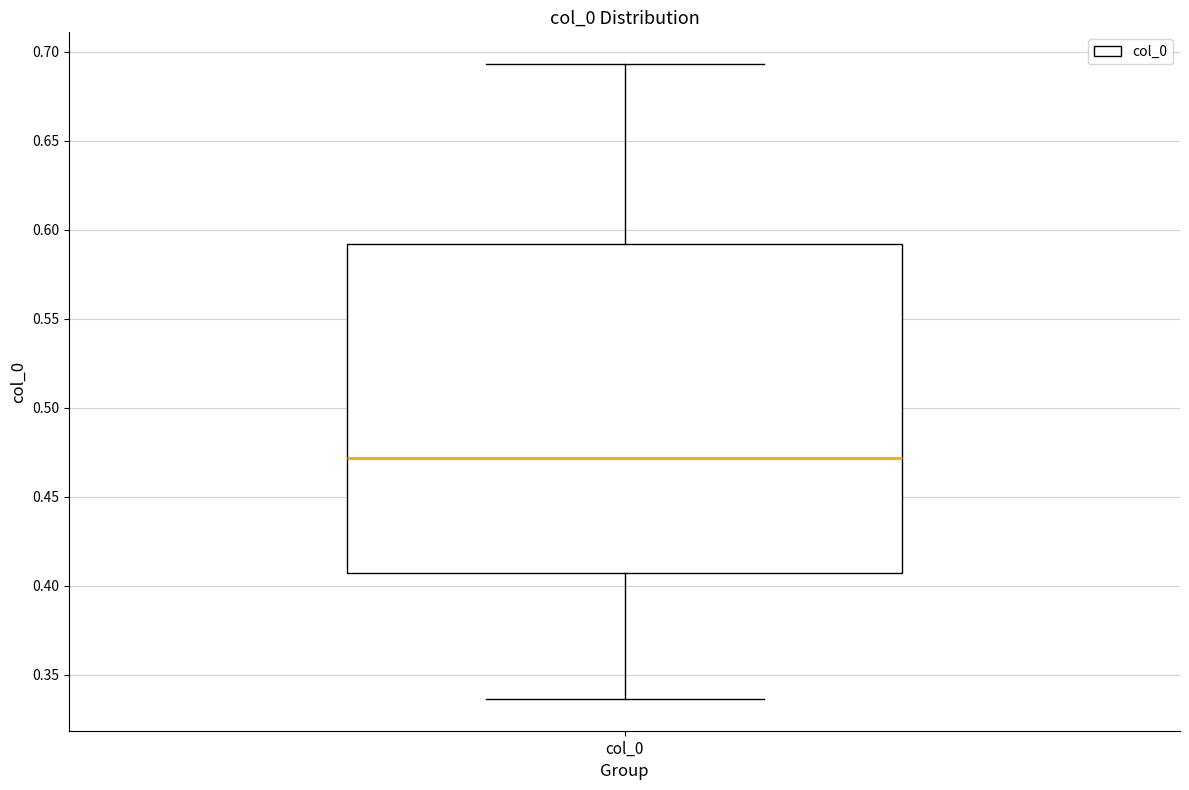

Read this box plot against the y-axis: the position of the median line, the range covered by the box, and the ends of both whiskers. The values are not printed on the chart, so give them approximately, as read against the axis.

median 0.470, box 0.405 to 0.590, whiskers 0.335 to 0.695